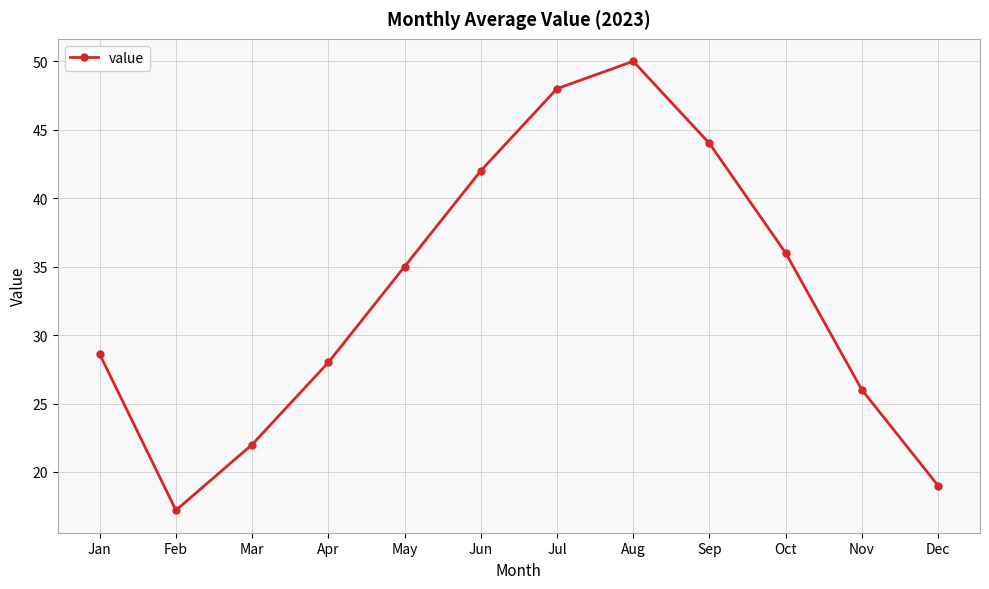

At which category does the chart reach its peak across all series?

Aug